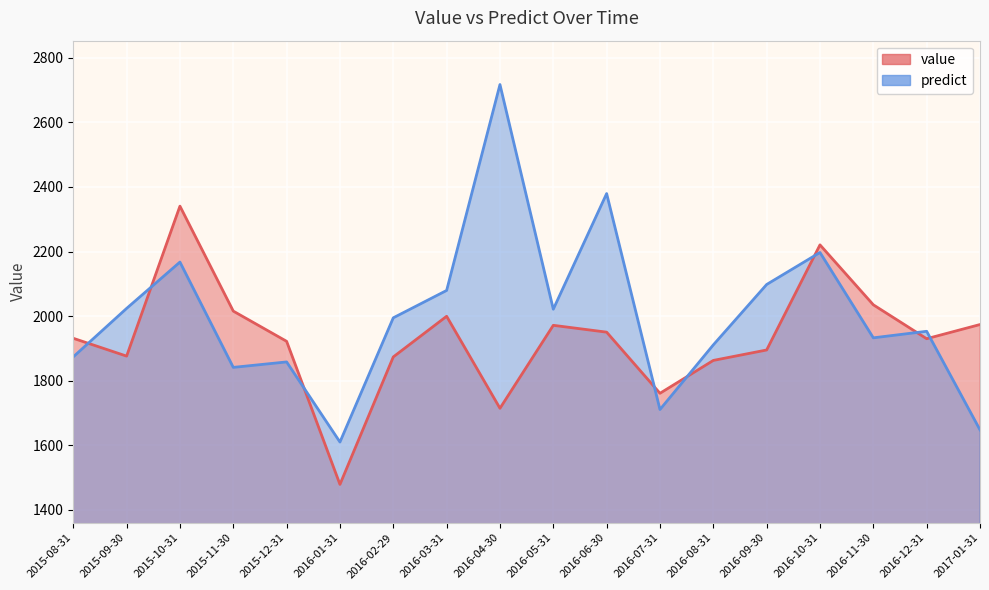

What is the spread (max minus min) of values at 2016-06-30?

429.0